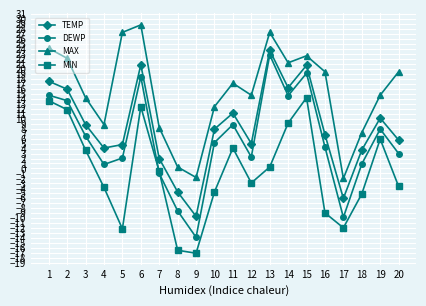

Is it true that DEWP equals 7.5 at 1?

False